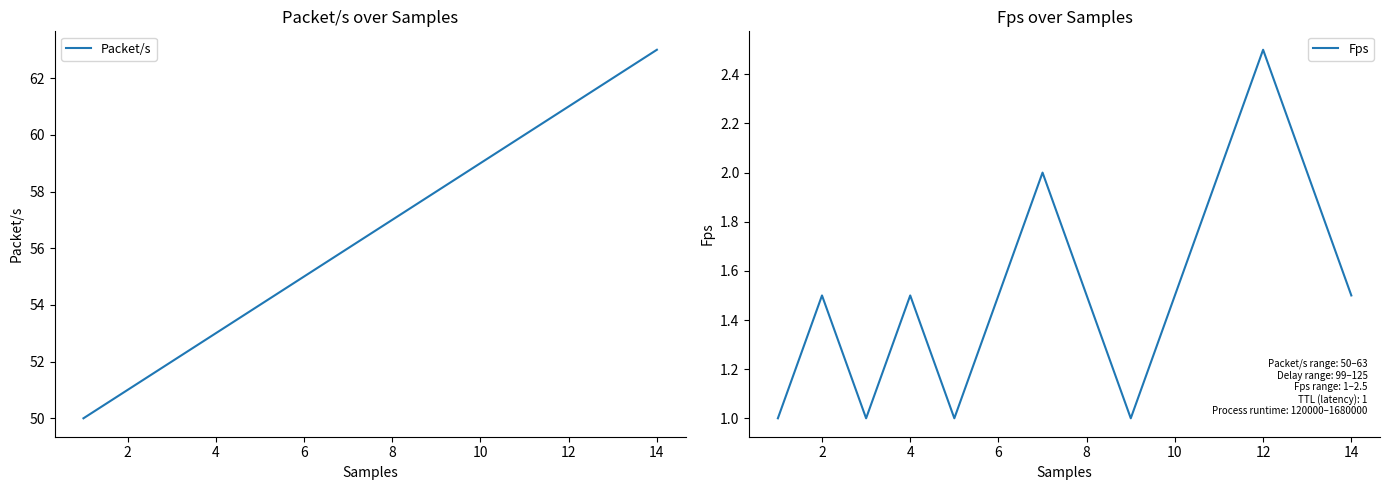

True or false: Fps and Packet/s cross at least once.

False